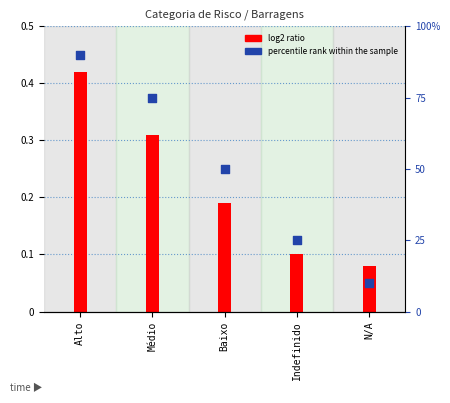

What are all the series names shown in the legend?

log2 ratio, percentile rank within the sample